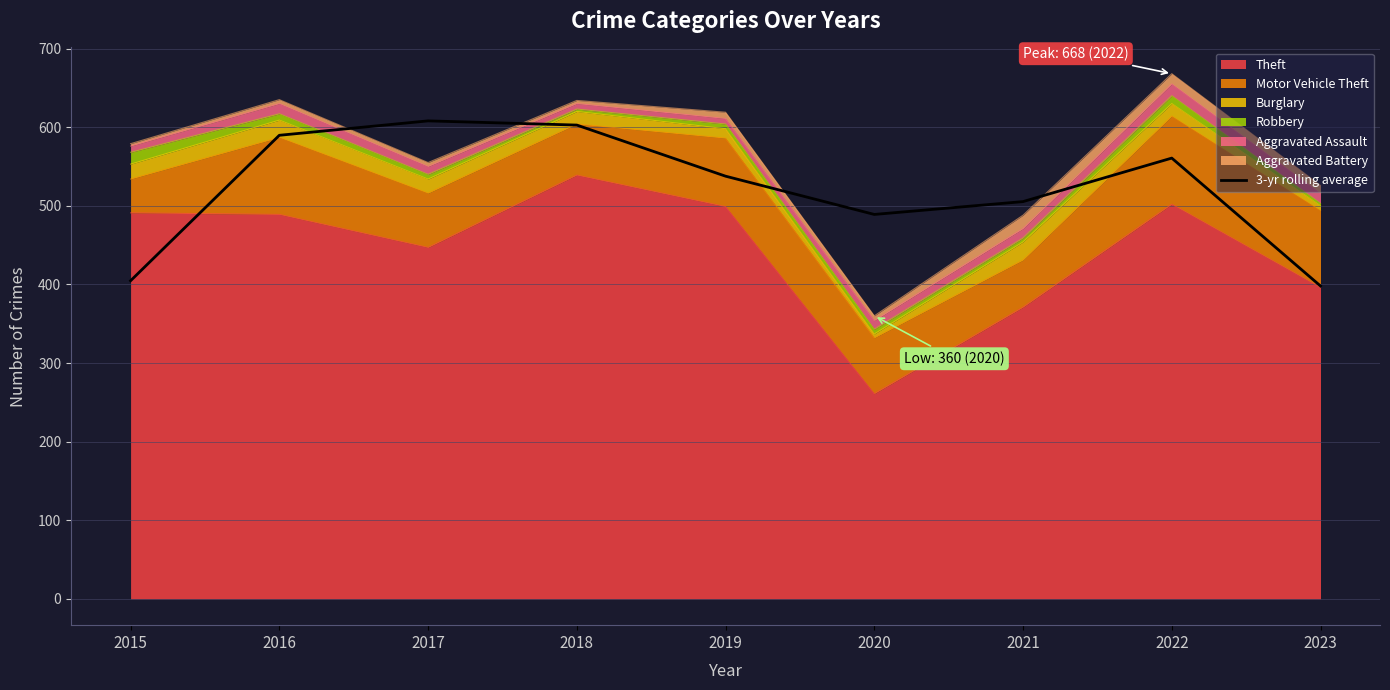

Where is the first local minimum?

2020